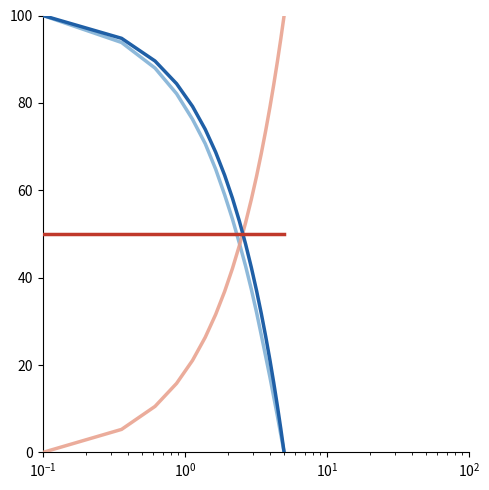

What is the greatest value displayed?

100.0